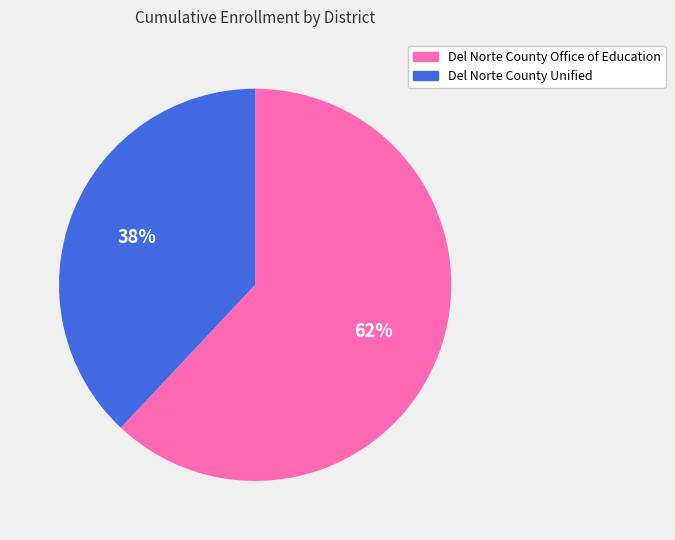

Approximately how many times larger is the value at Del Norte County Office of Education compared to Del Norte County Unified?

1.6